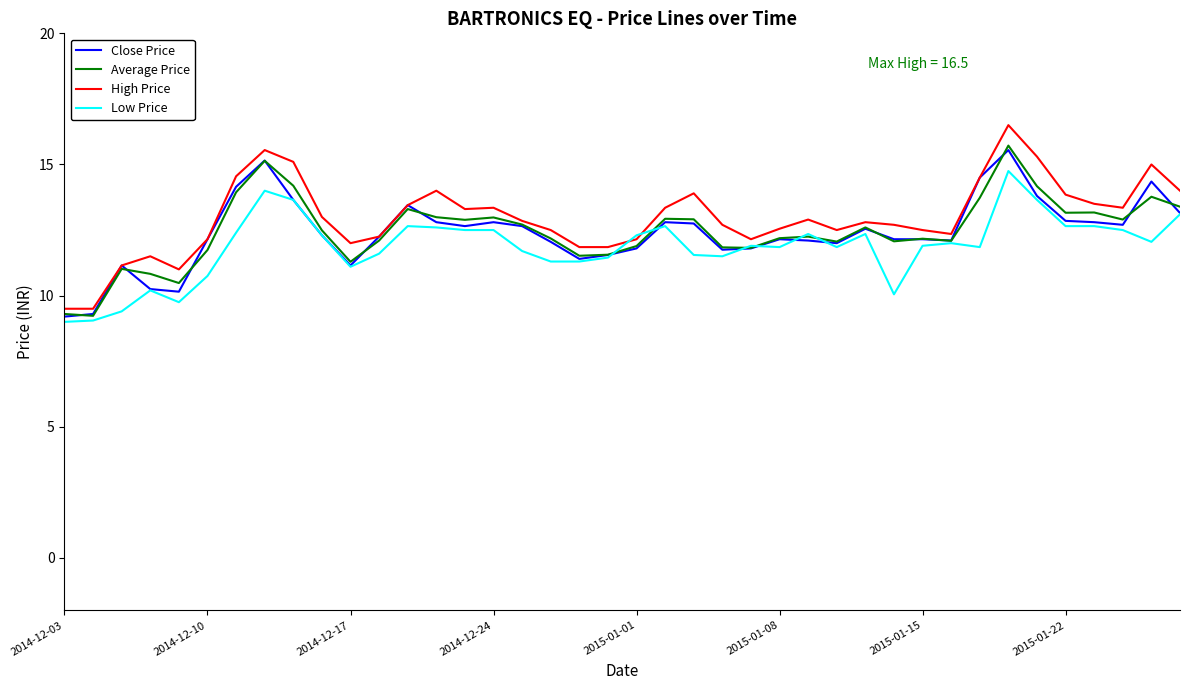

Which series has the widest spread of values?

High Price